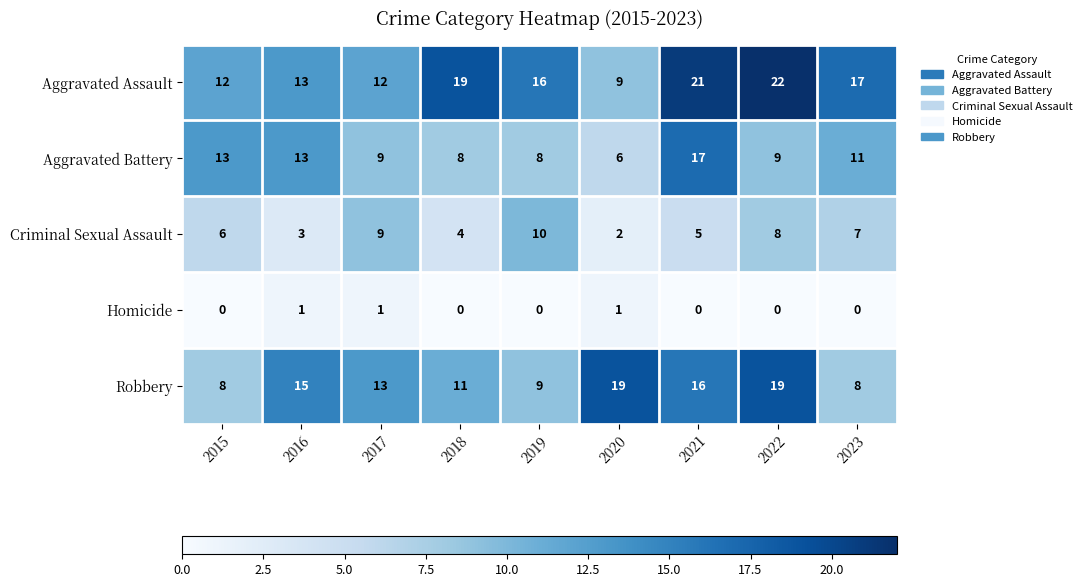

True or false: Criminal Sexual Assault has a value of 6 at 2015.

True